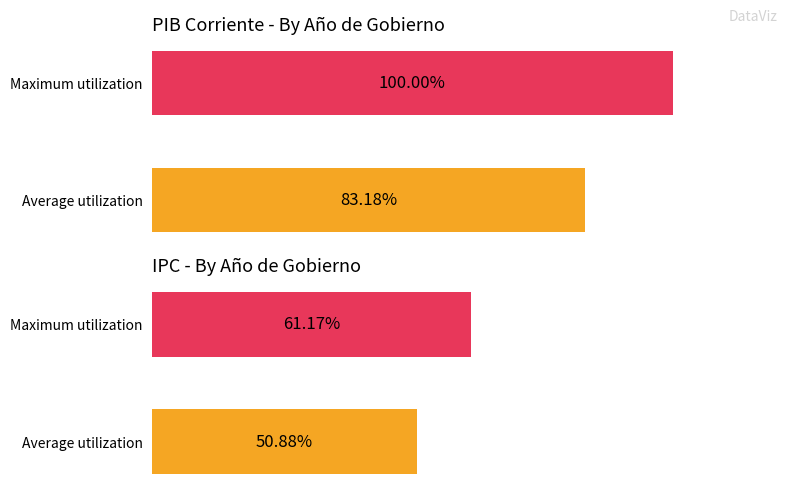

What is the sum of all IPC values?

112.1